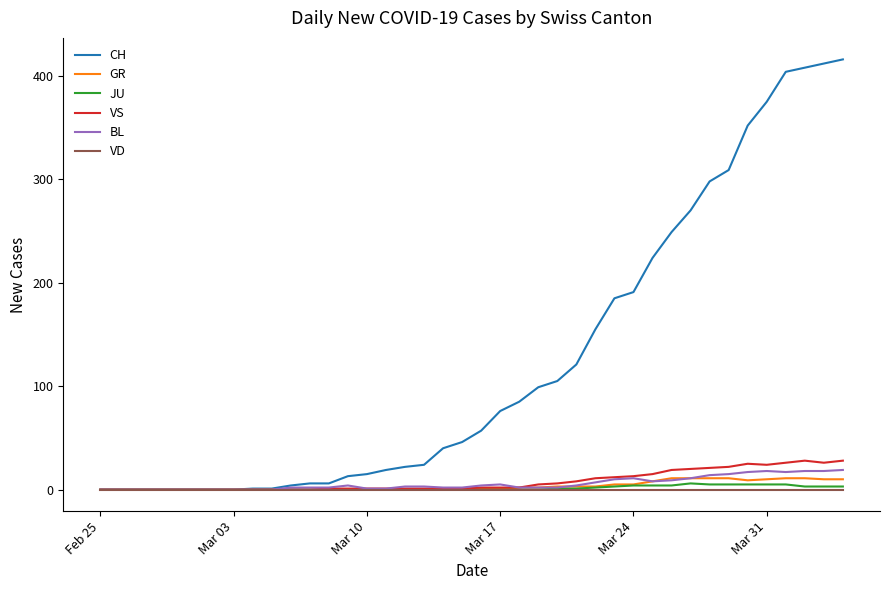

Which series has the widest spread of values?

CH